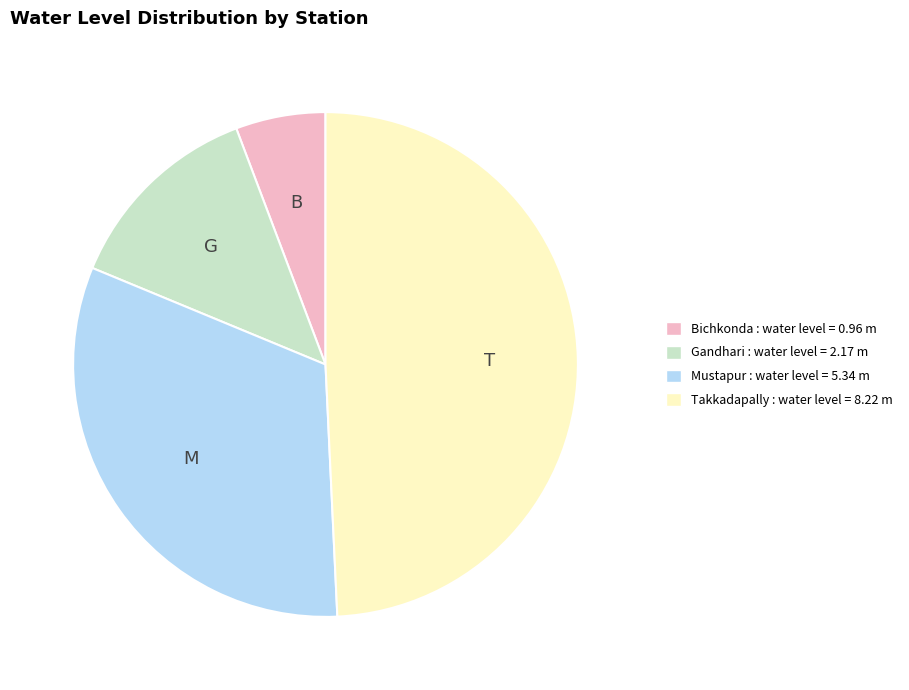

Combined, do Bichkonda and Gandhari account for over 50%?

No